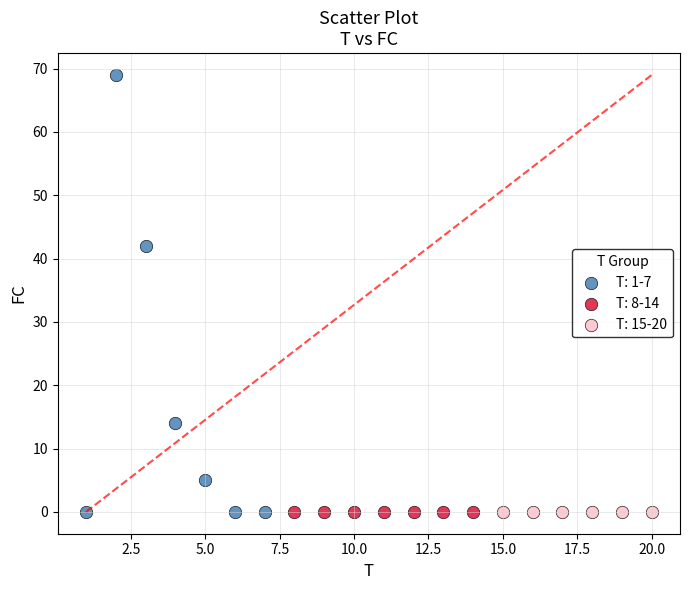

Which series reaches the maximum Y coordinate?

T: 1-7